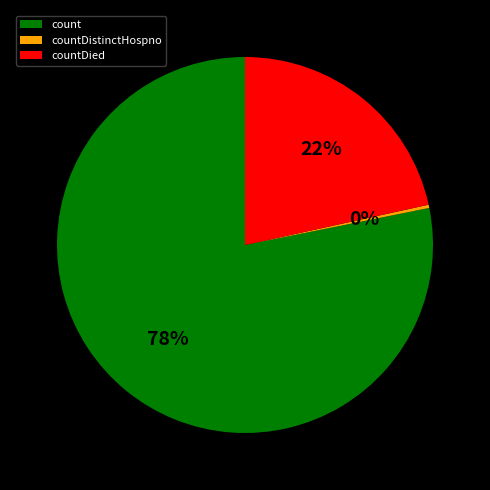

Is the sum of countDistinctHospno and countDied greater than half?

No